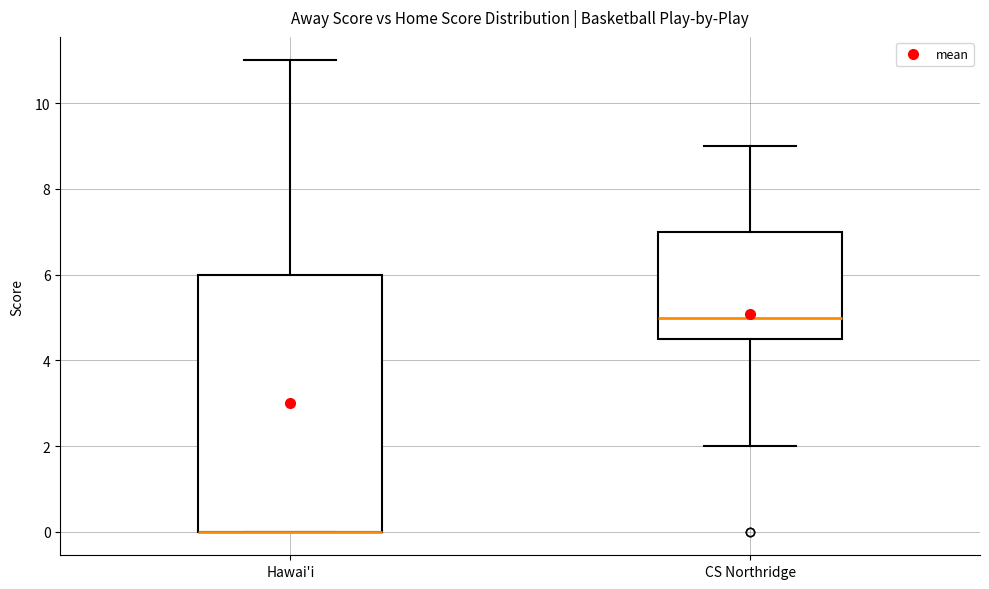

Comparing the boxes themselves (not the whiskers), which one is the tallest?

Hawai'i